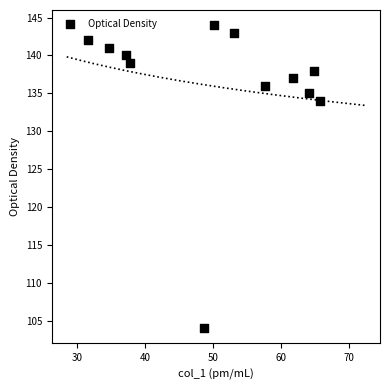

What Y value in the scatter plot is closest to 124?

134